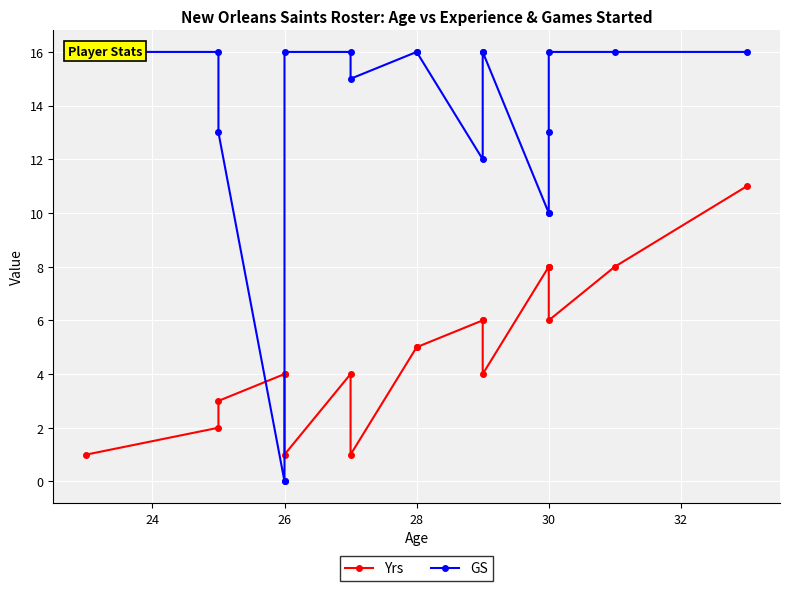

What is the difference between the maximum and minimum values in the GS series?

16